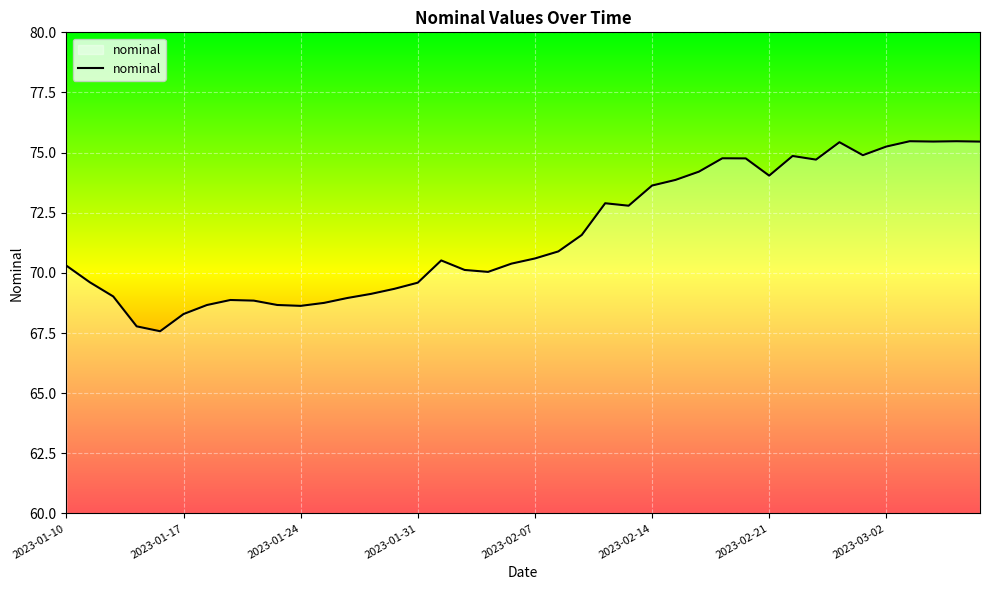

What is the difference between the maximum and minimum values?

7.9